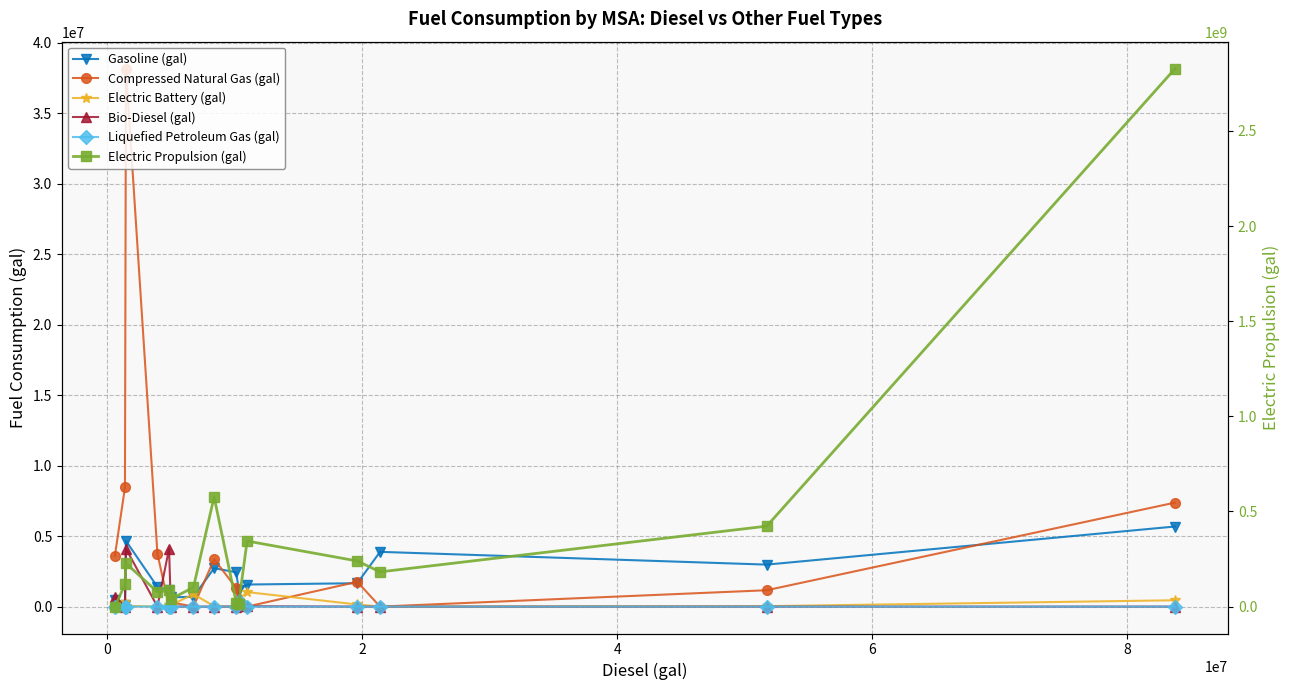

How many lines are shown in the chart?

6